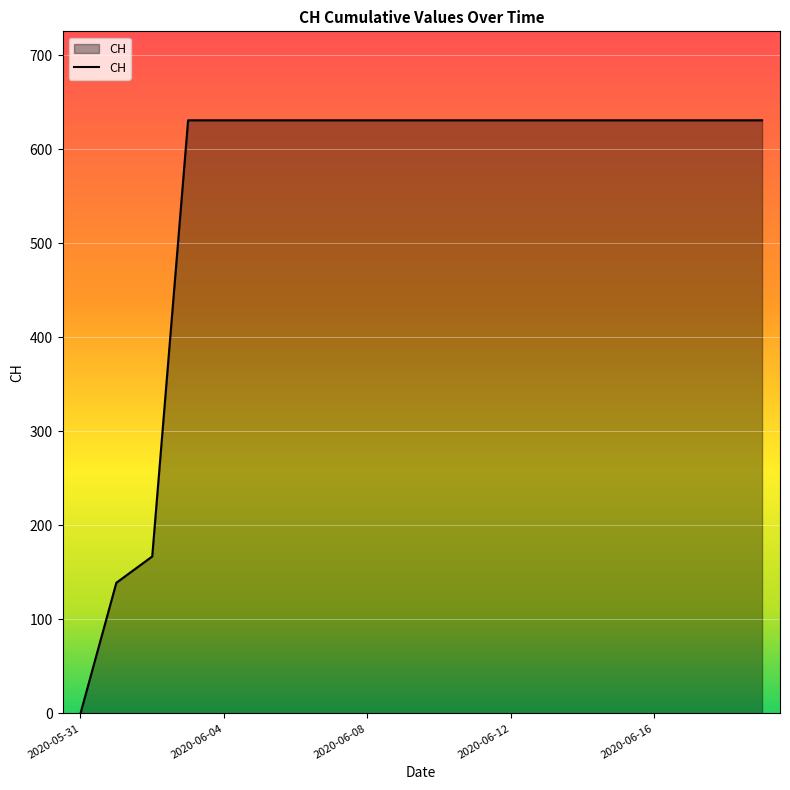

What is the greatest value displayed?

631